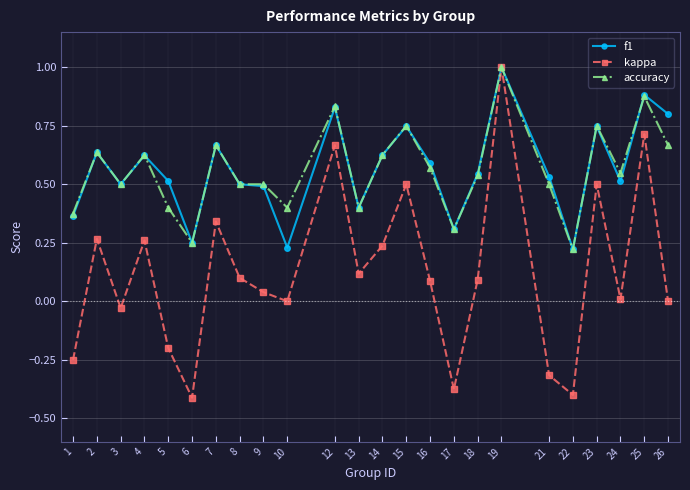

At which label does kappa reach its peak?

19